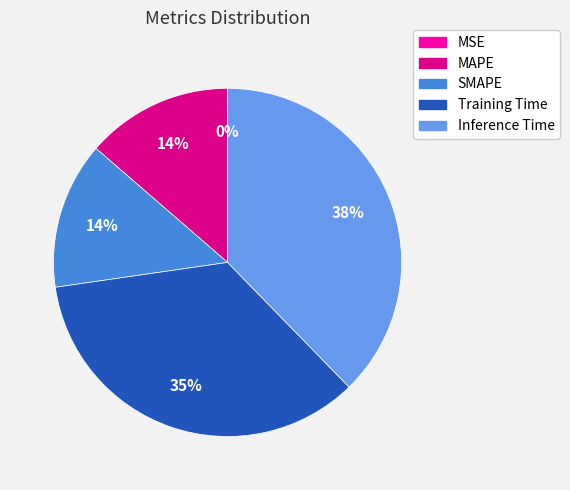

Combined, do MAPE and Inference Time account for over 50%?

Yes